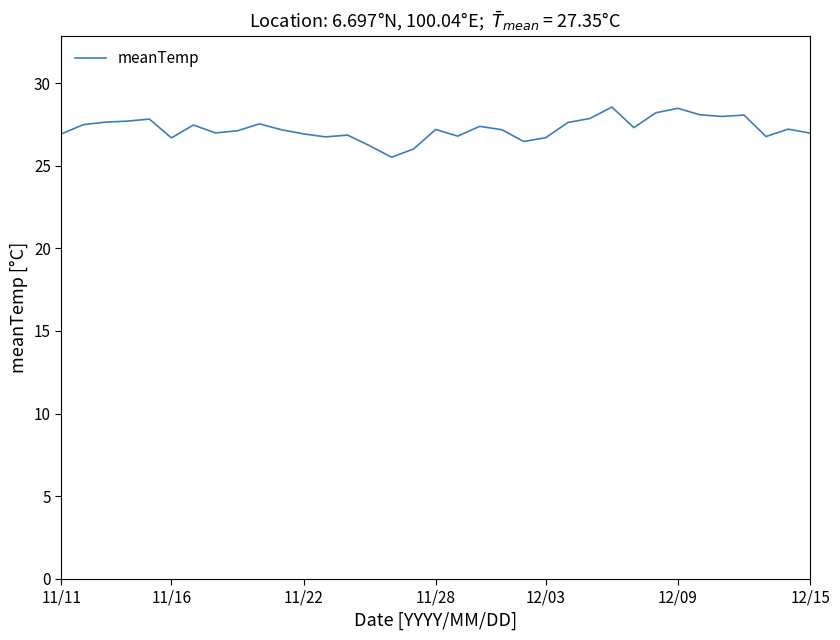

What is the difference between the maximum and minimum values?

3.0